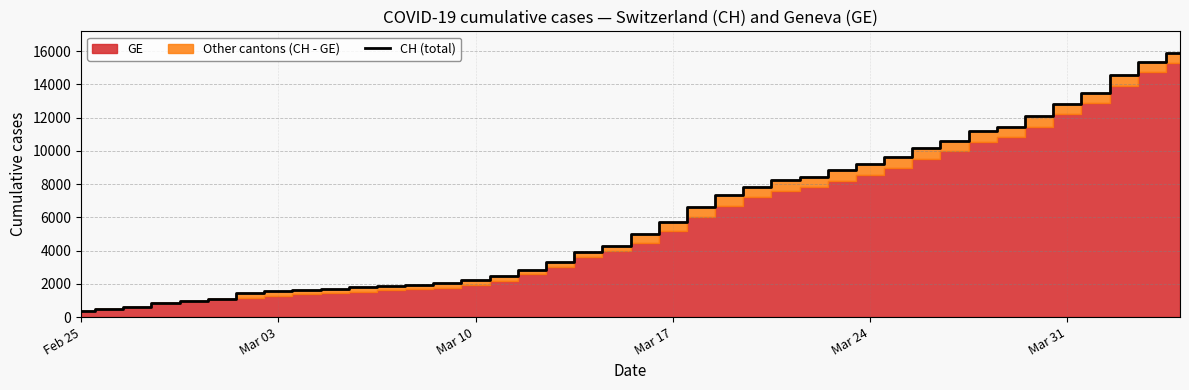

What is the lowest value of the CH (total) series?

375